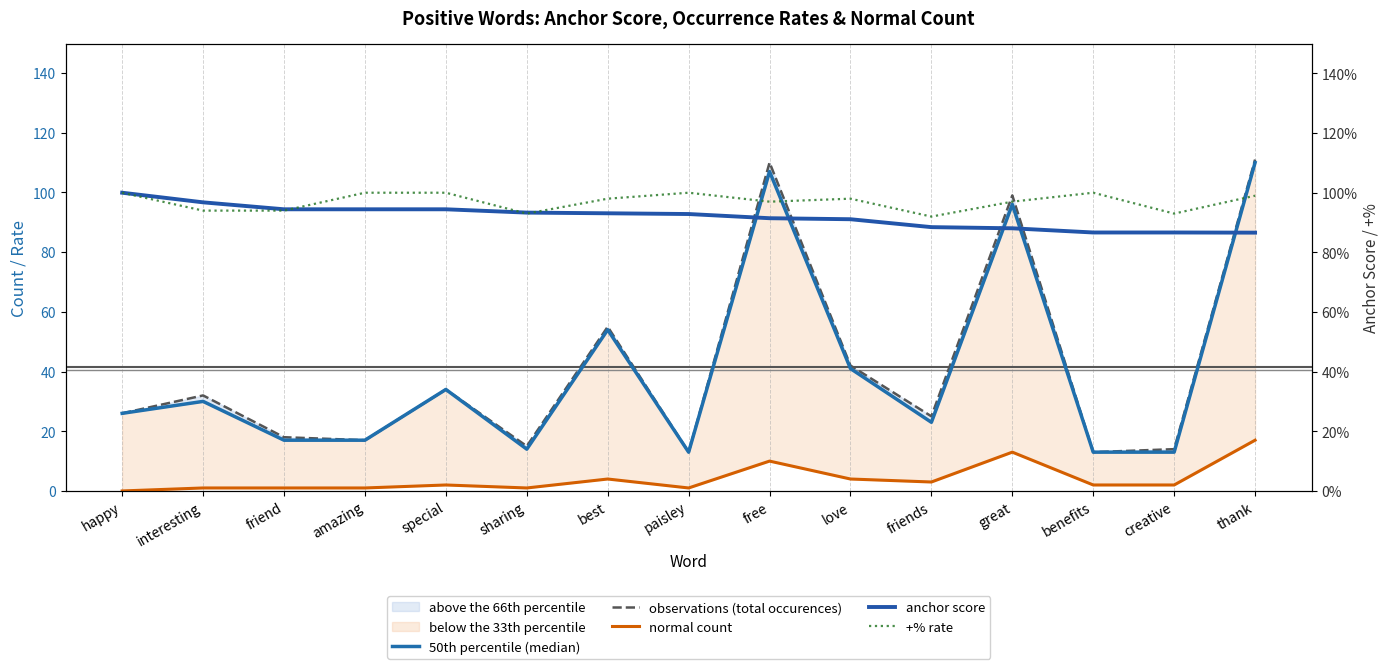

What is the label of the 3rd point from the right?

benefits